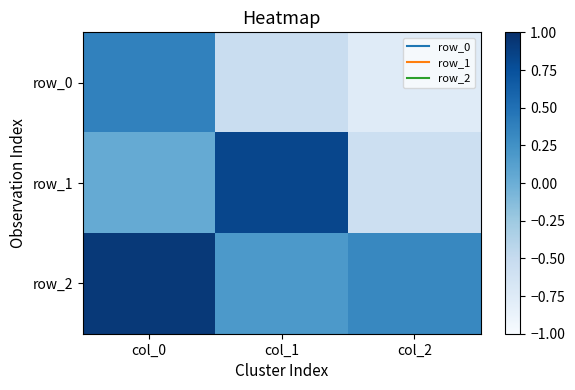

What is the spread (max minus min) of values at col_0?

0.9